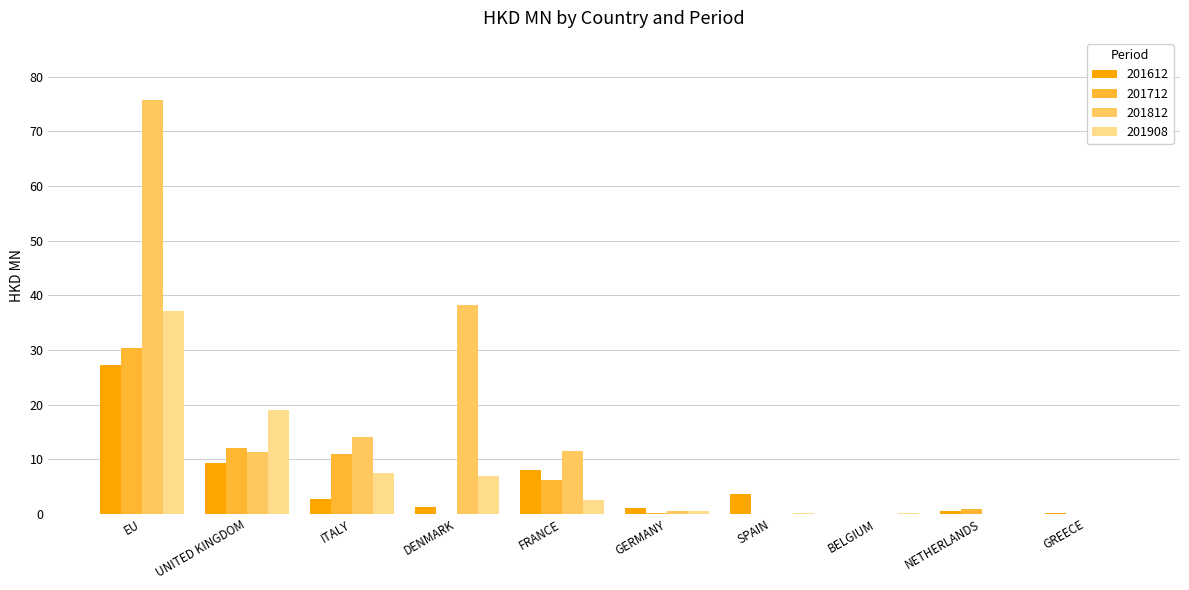

What is the average value of the 201612 series?

5.4